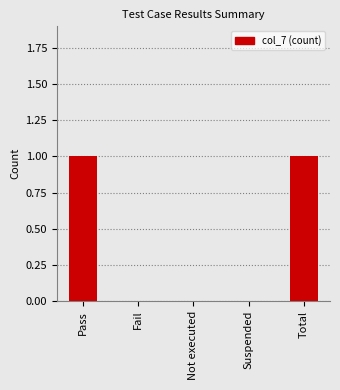

What is the change in value from Not executed to Total?

+1